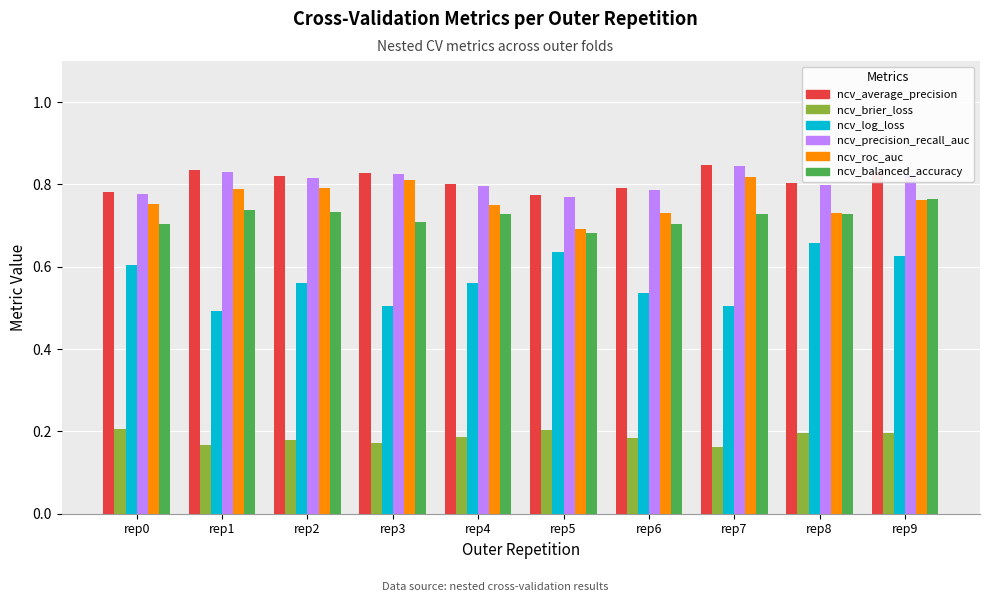

What is the sum of all ncv_brier_loss values?

1.9